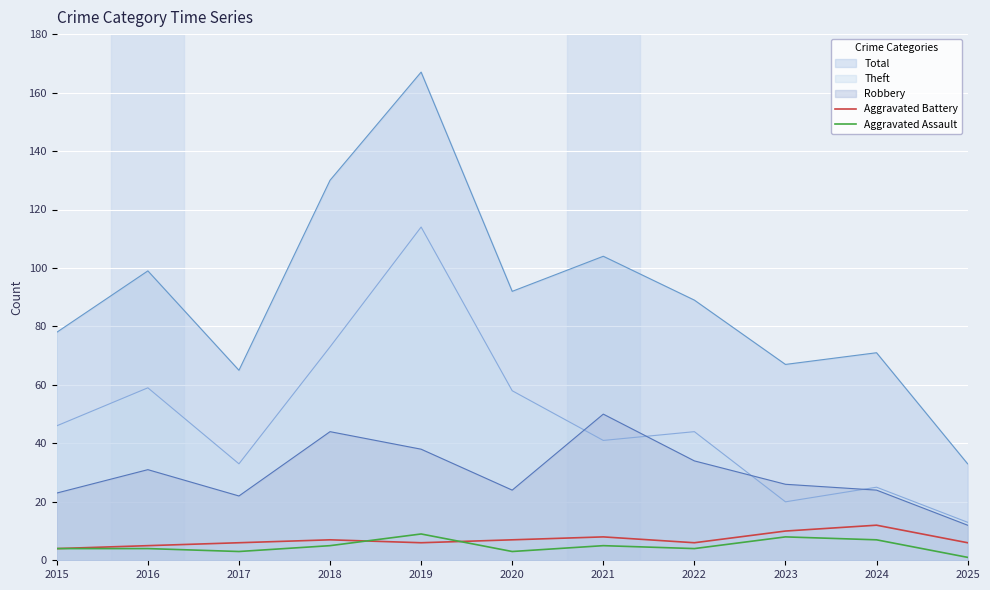

What is the sum of all Aggravated Battery values?

77